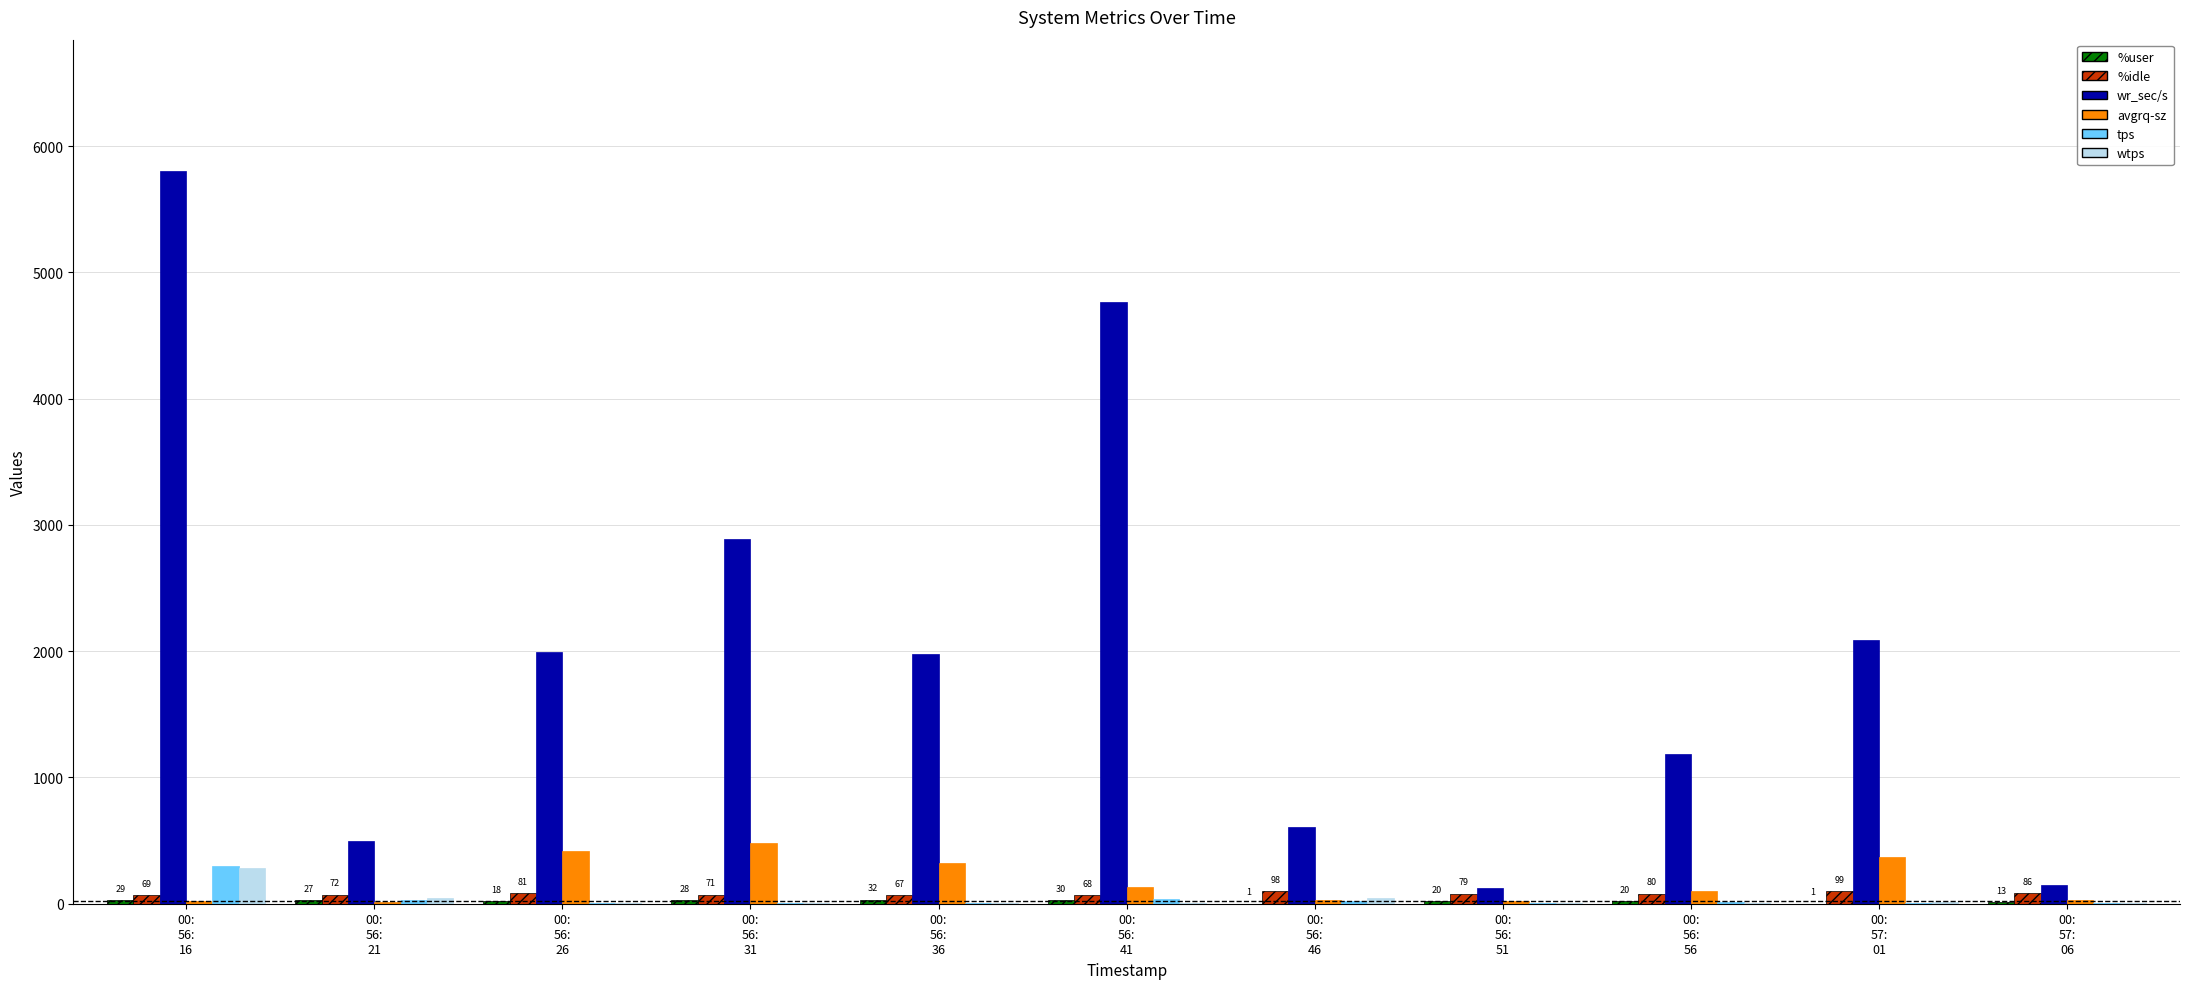

What is the highest value of the wtps series?

281.2